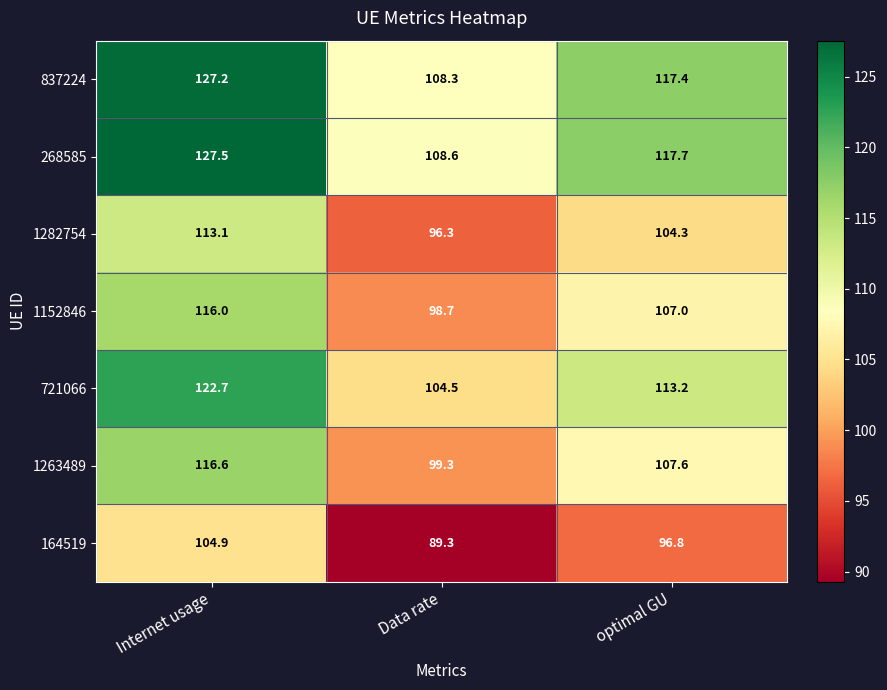

What is the smallest value displayed?

89.3